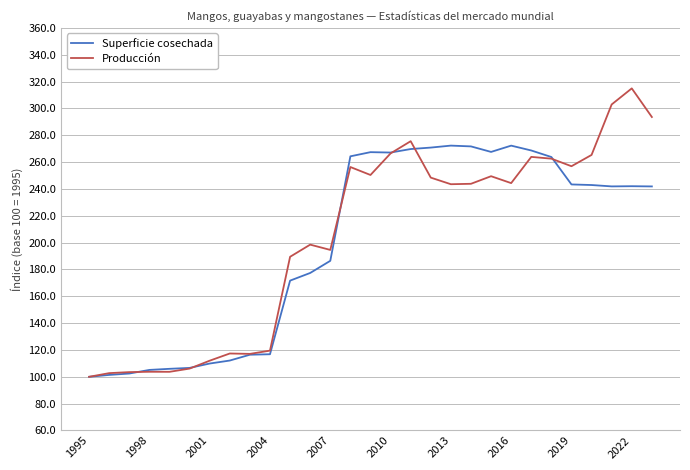

After their last crossing, which series has the higher values: Producción or Superficie cosechada?

Producción